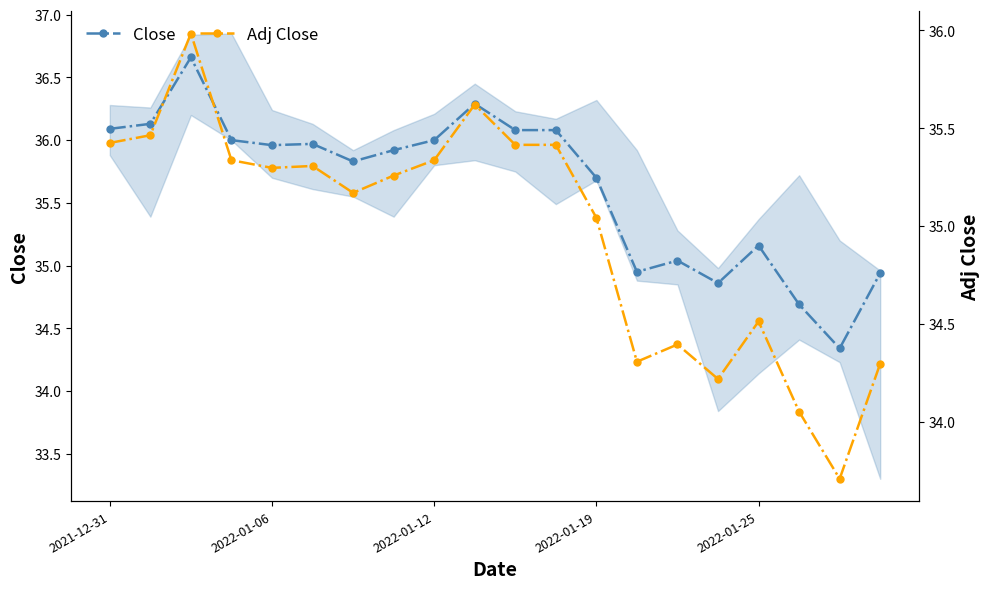

Does the chart have visible grid lines?

No